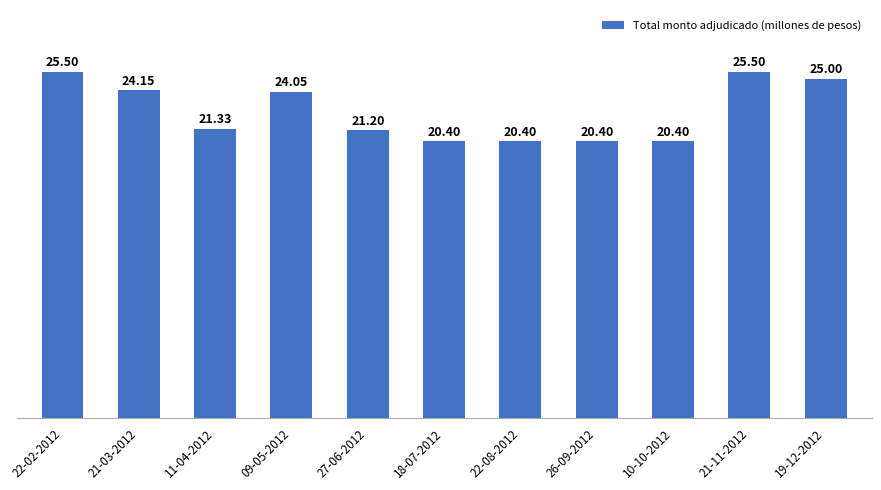

Rank the categories by value from highest to lowest.

22-02-2012, 21-11-2012, 19-12-2012, 21-03-2012, 09-05-2012, 11-04-2012, 27-06-2012, 18-07-2012, 22-08-2012, 26-09-2012, 10-10-2012